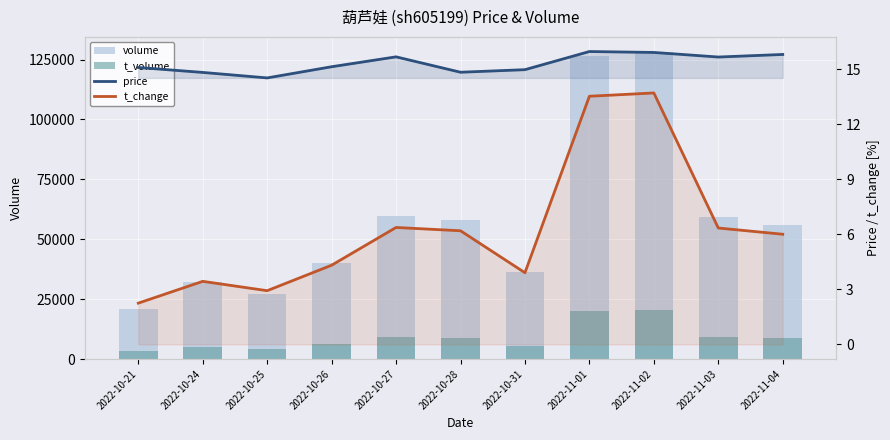

Which has a higher value, 2022-10-25 or 2022-10-24?

2022-10-24